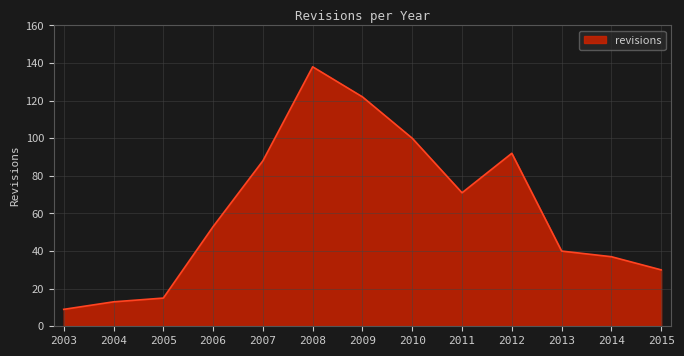

Which has a higher value, 2015 or 2012?

2012